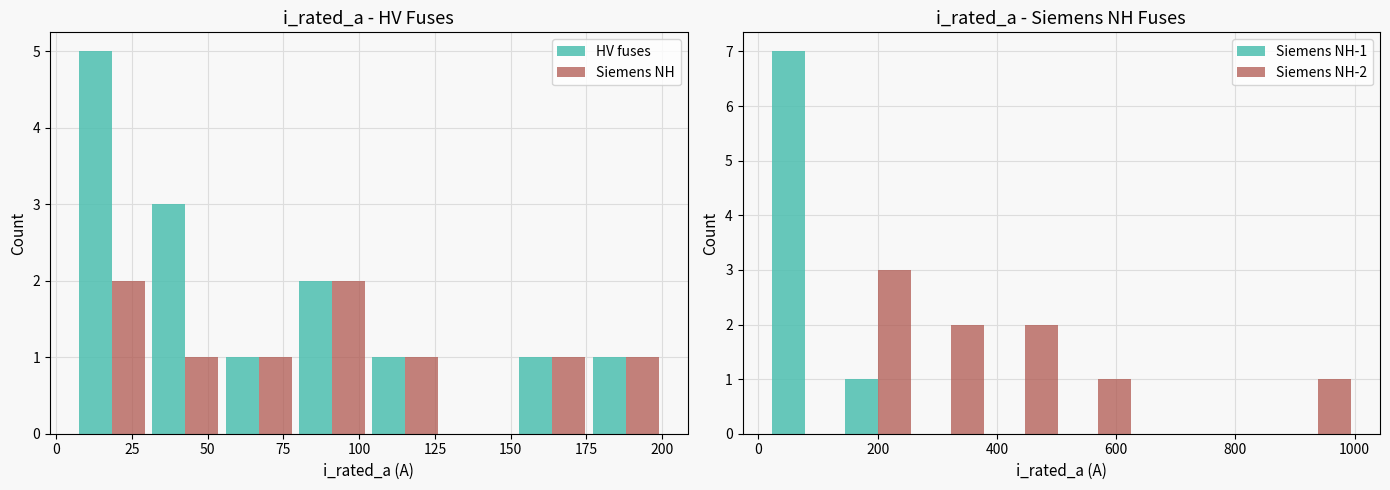

How many positive values does the HV fuses series have?

7